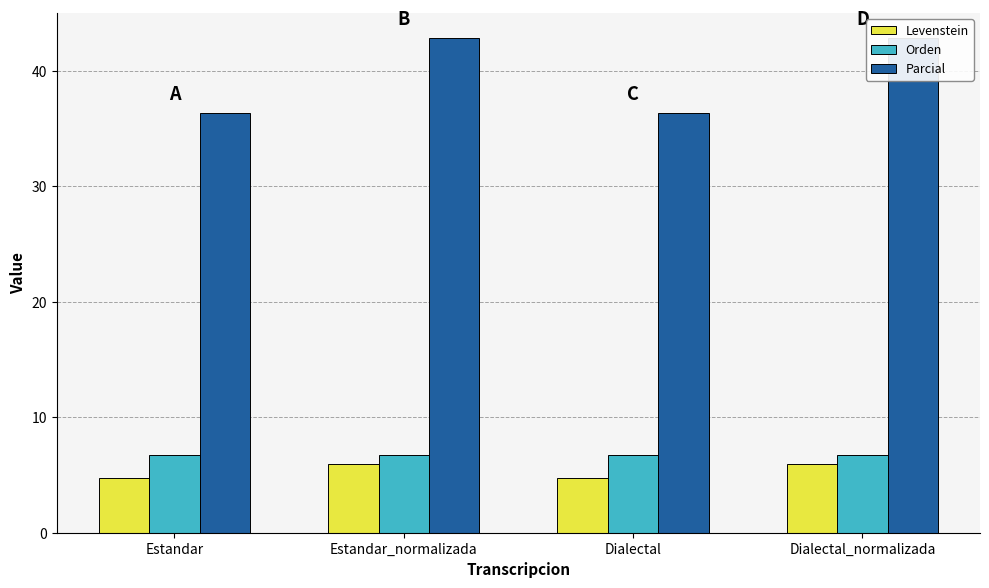

What is the label of the 1st bar from the right?

Dialectal_normalizada